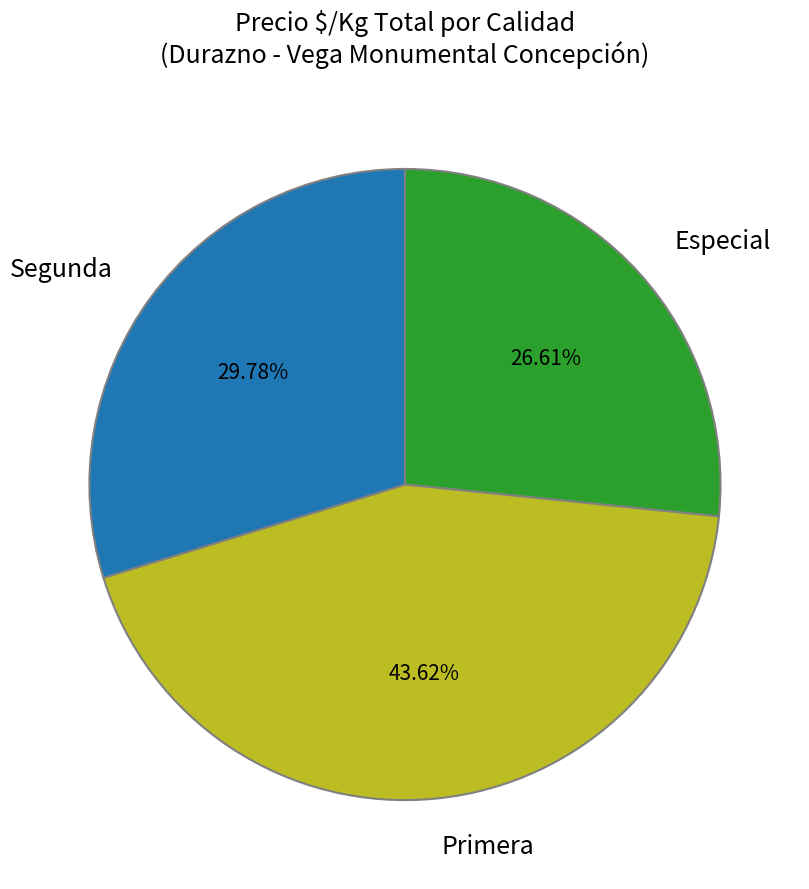

Rank the categories by value from lowest to highest.

Especial, Segunda, Primera